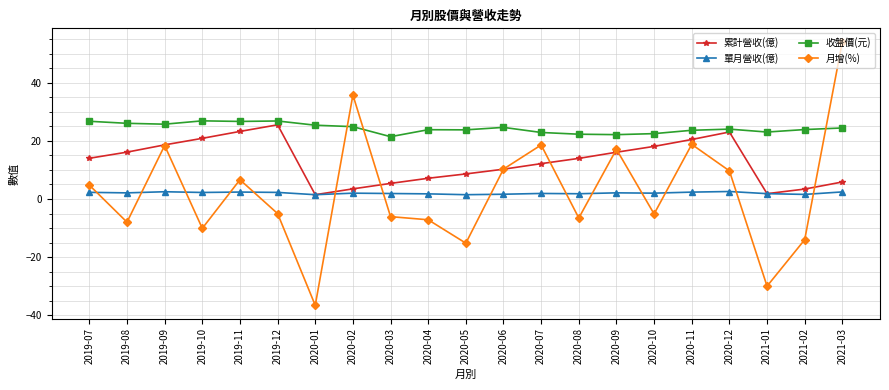

True or false: 收盤價(元) and 累計營收(億) intersect in this chart.

False